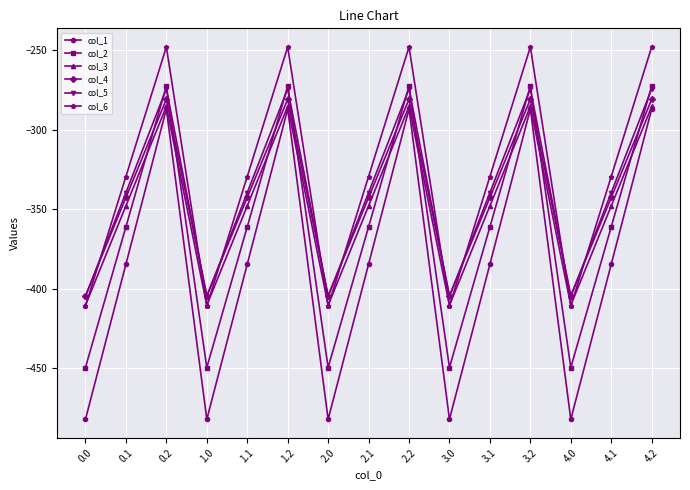

How many series are shown in this chart?

6